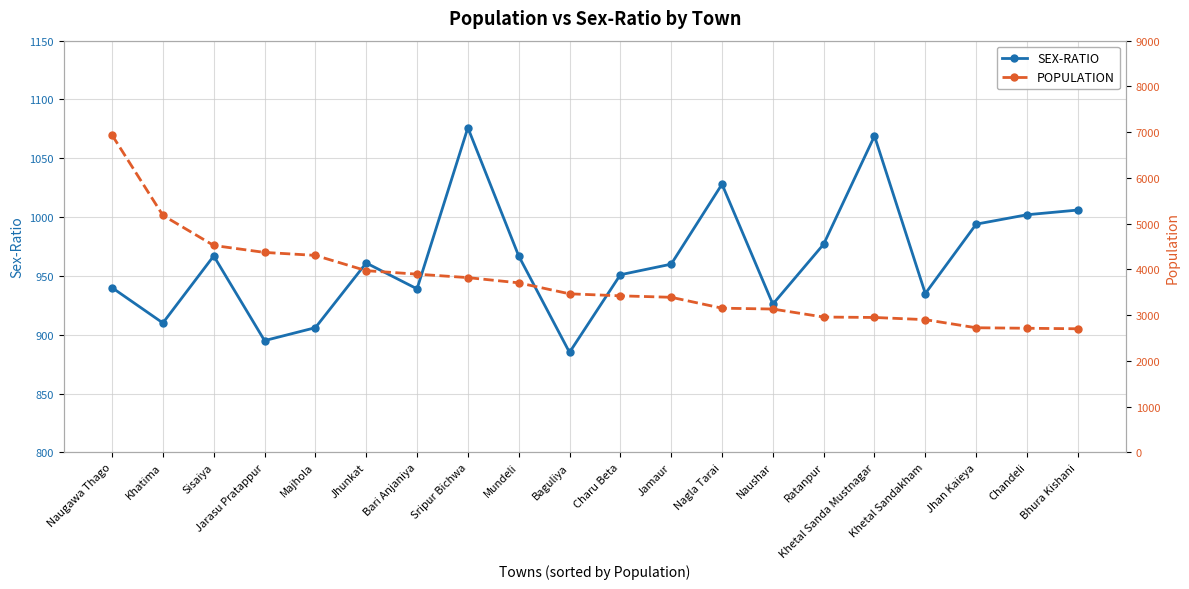

At which category does SEX-RATIO reach its first local peak?

Sisaiya